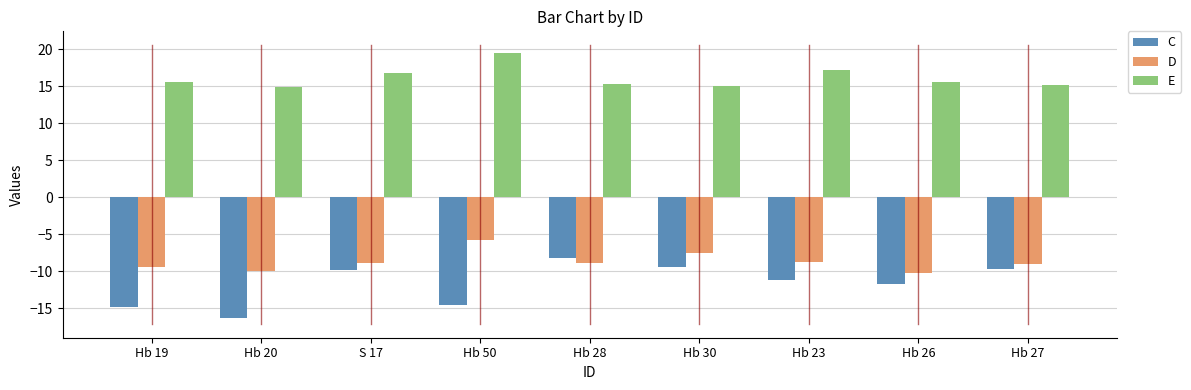

True or false: E has a value of 29.3 at Hb 50.

False